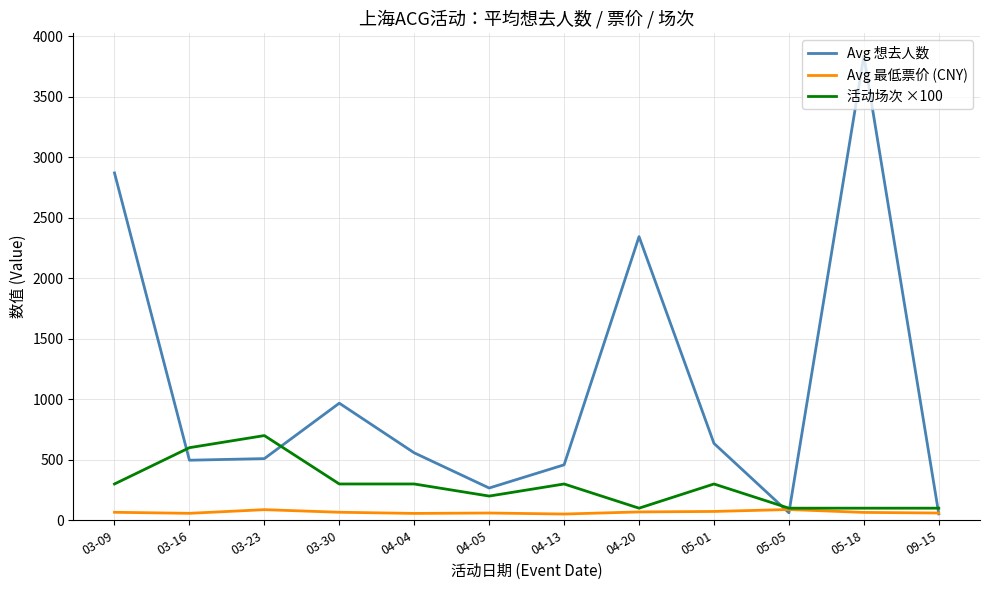

True or false: Avg 想去人数 has a value of 3255.3 at 04-20.

False